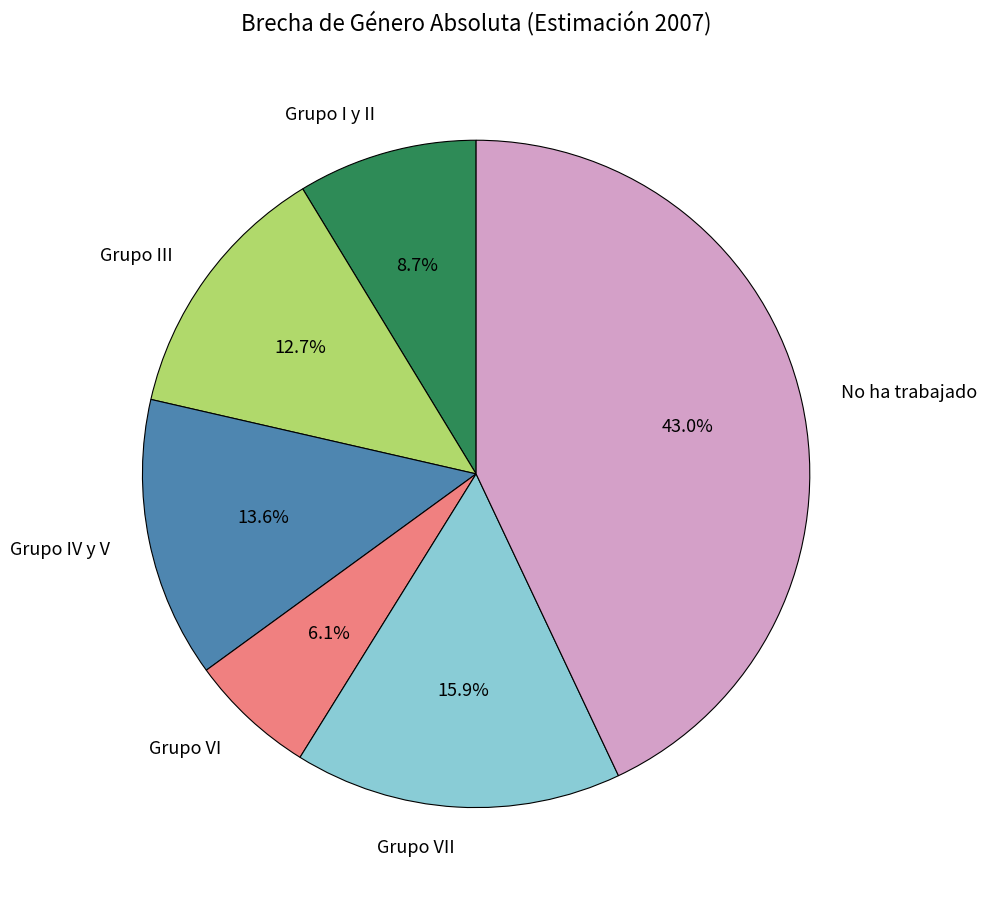

To the nearest percent, what is the difference between the No ha trabajado and Grupo I y II slice percentages?

34%